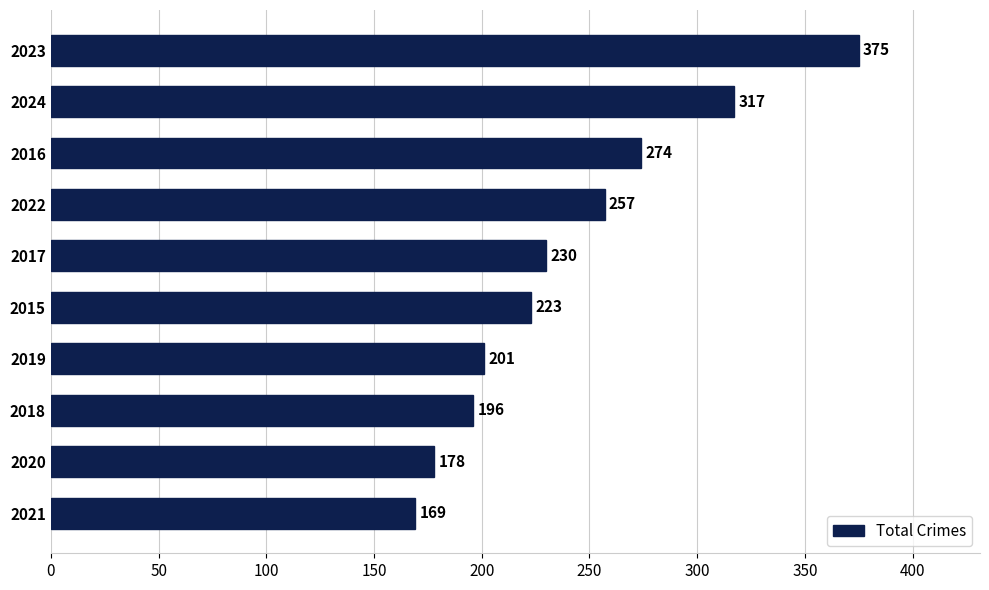

Reading bottom to top, what are all the values shown in this chart?

2021=169	2020=178	2018=196	2019=201	2015=223	2017=230	2022=257	2016=274	2024=317	2023=375